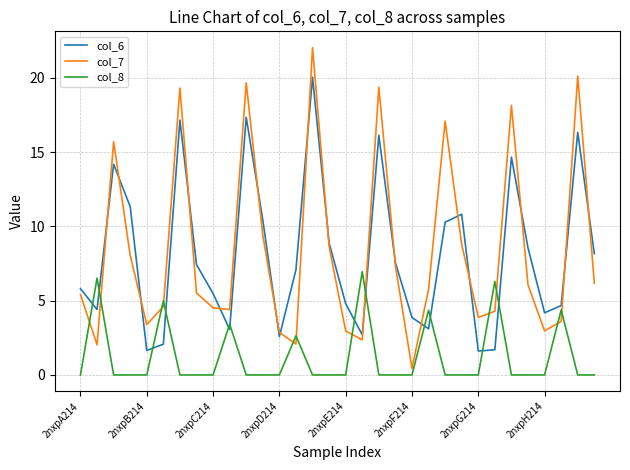

Which series ends up on top after the final intersection of col_8 and col_6?

col_6